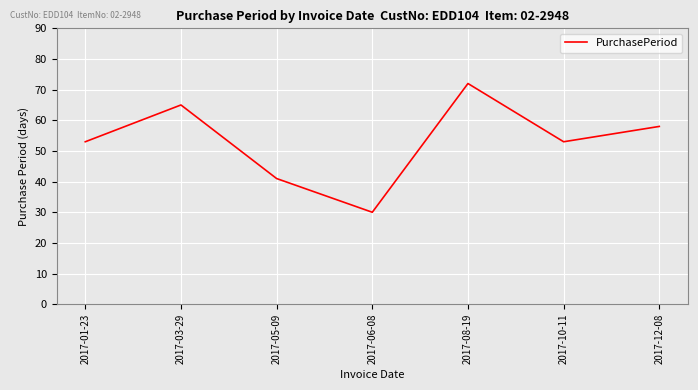

The value at 2017-10-11 is 53. True or false?

True